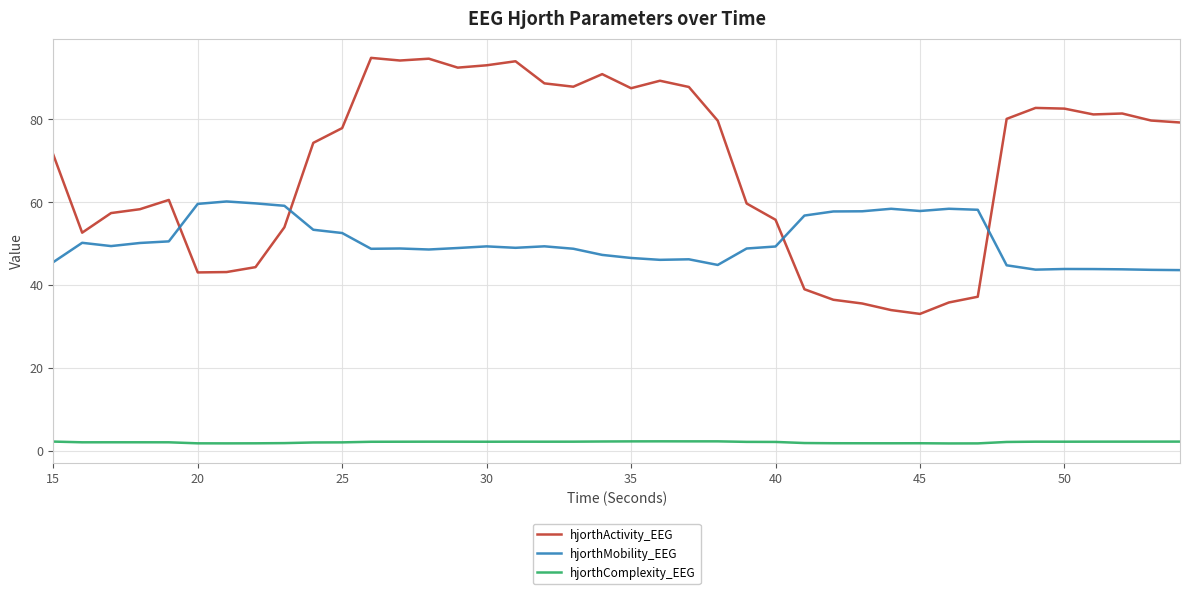

What is the highest value of the hjorthActivity_EEG series?

94.9